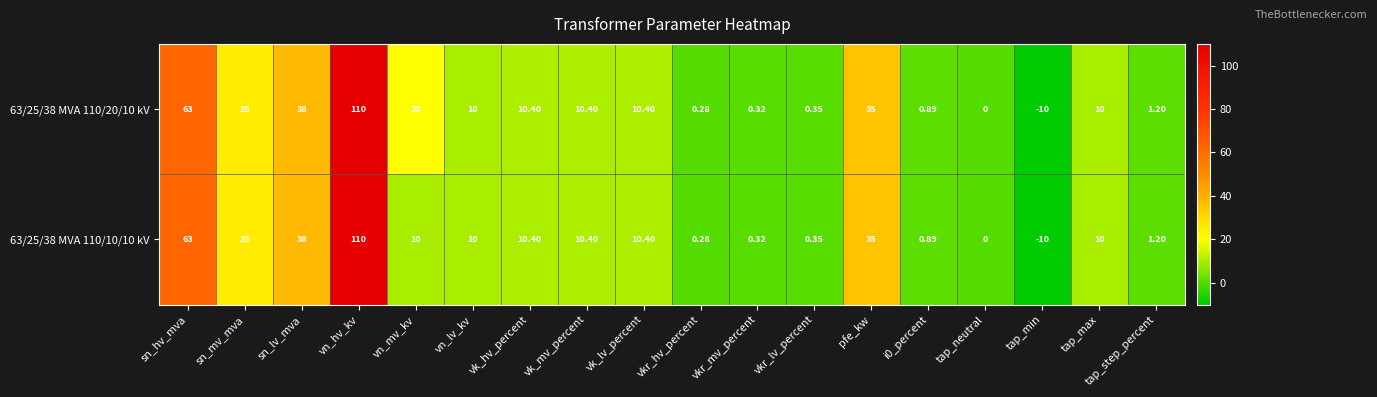

Which category has the lowest value in the 63/25/38 MVA 110/10/10 kV series?

tap_min